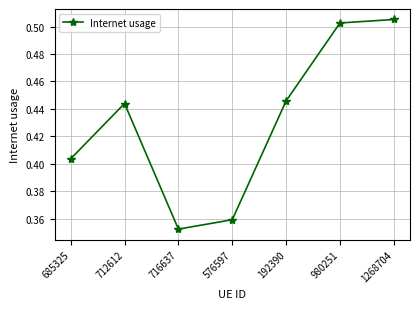

Count the values in the range 0 to 1.

7